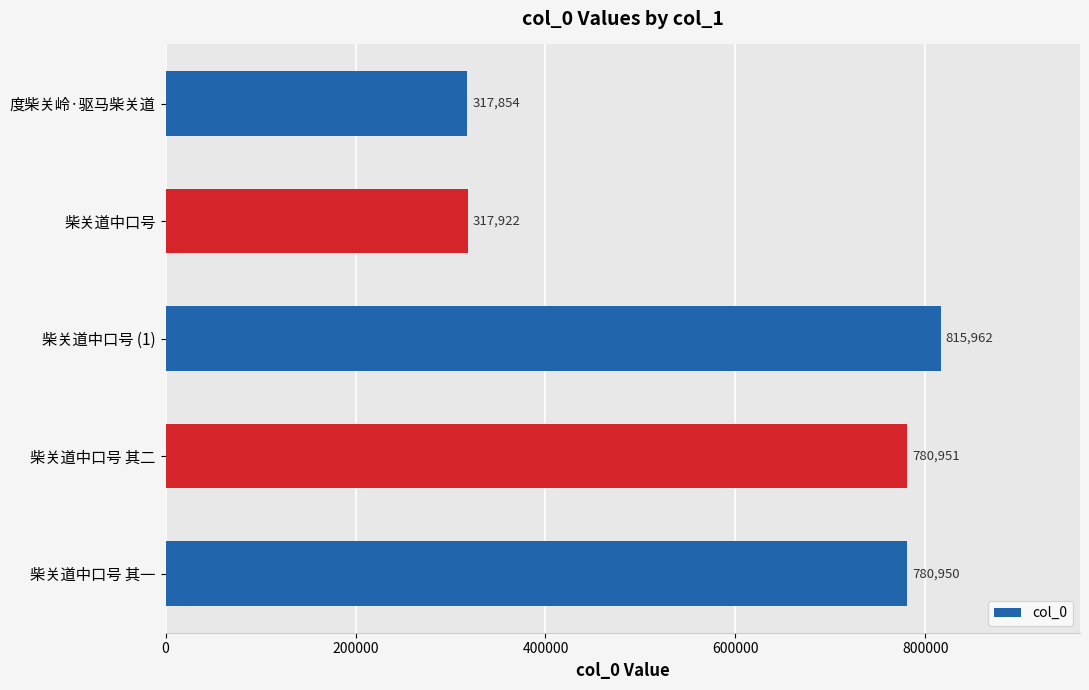

How many bars are there in total?

5